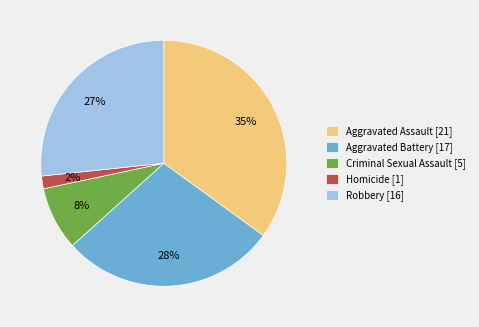

Is there any slice that represents more than half of the pie?

No